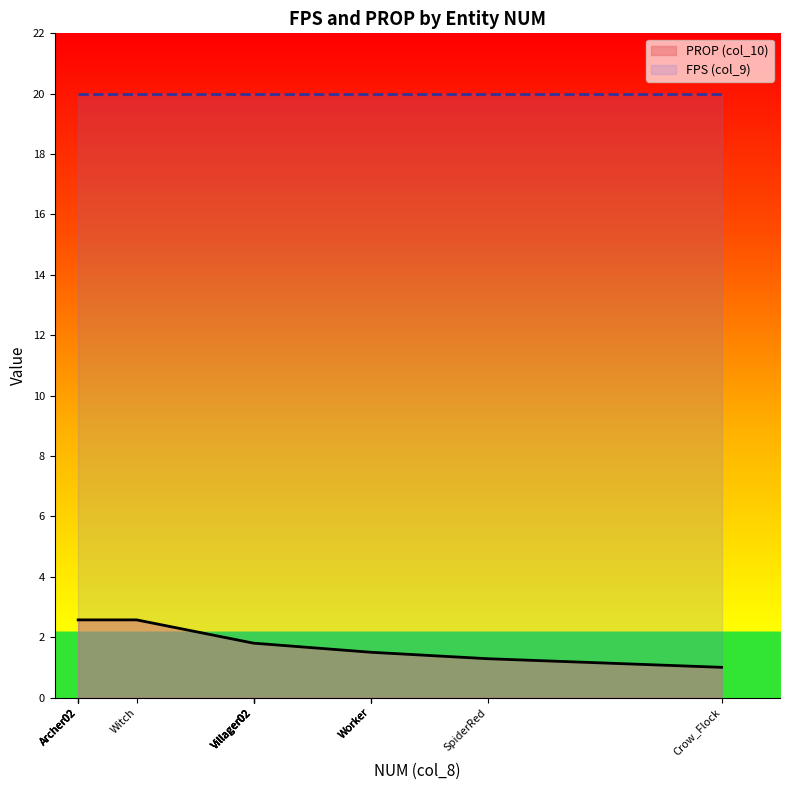

What is the average value?

1.9